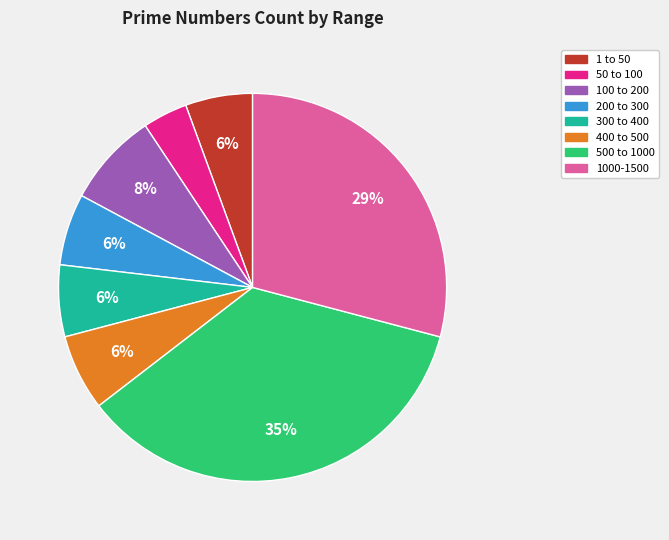

Is there a majority slice in this chart?

No